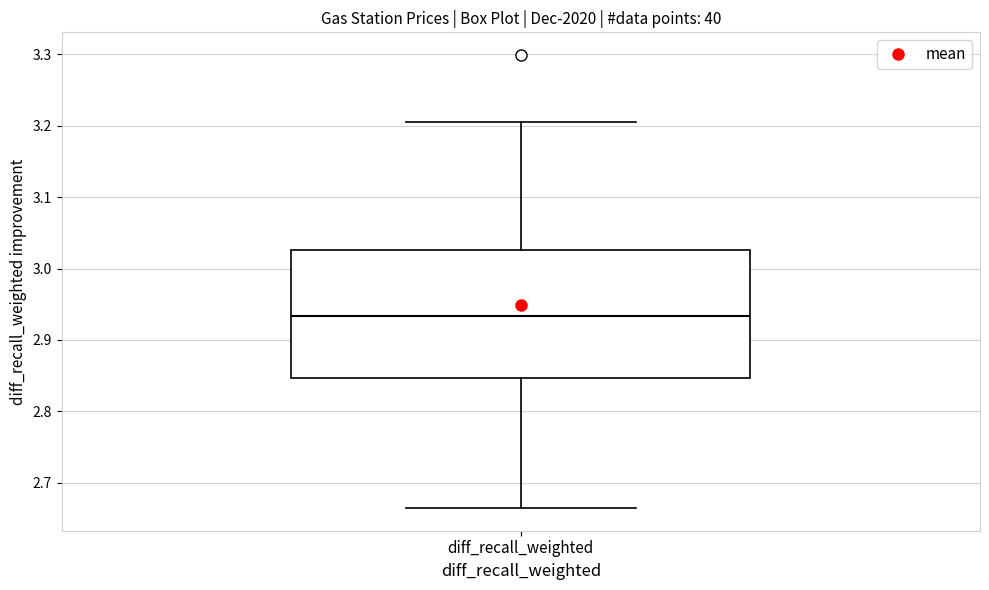

Transcribe this box plot: give where the median line is, the range the box spans, and where the two whiskers end, as read against the y-axis. The values are not printed on the chart, so give them approximately, as read against the axis.

median 2.93, box 2.85 to 3.03, whiskers 2.66 to 3.21